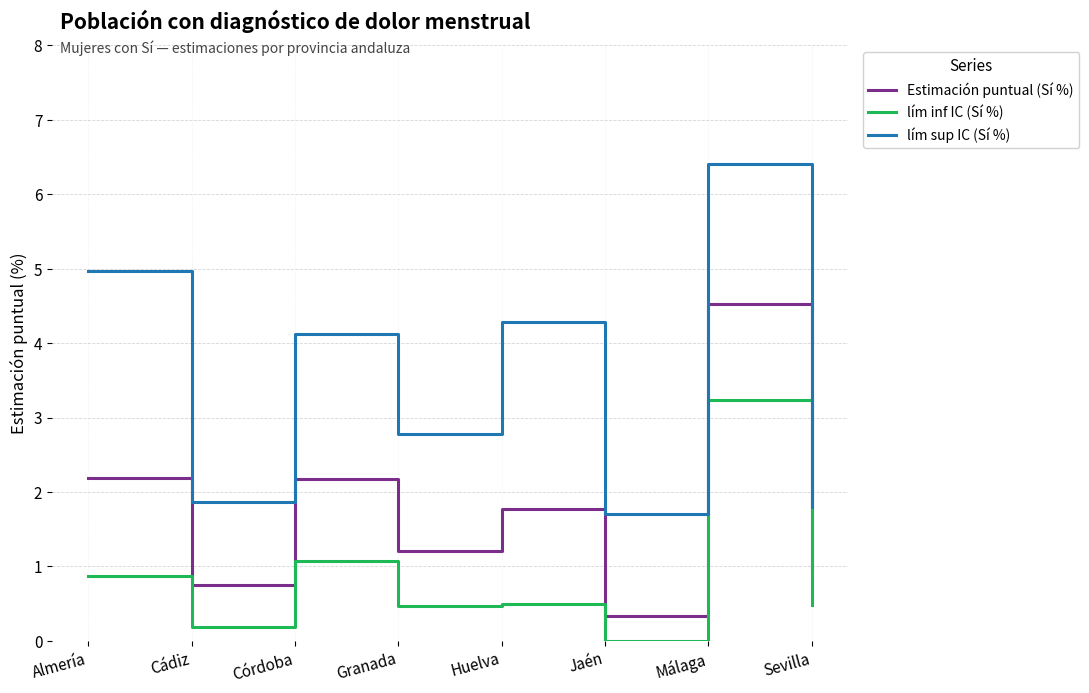

Which series changed the most between Jaén and Málaga?

lím sup IC (Sí %)